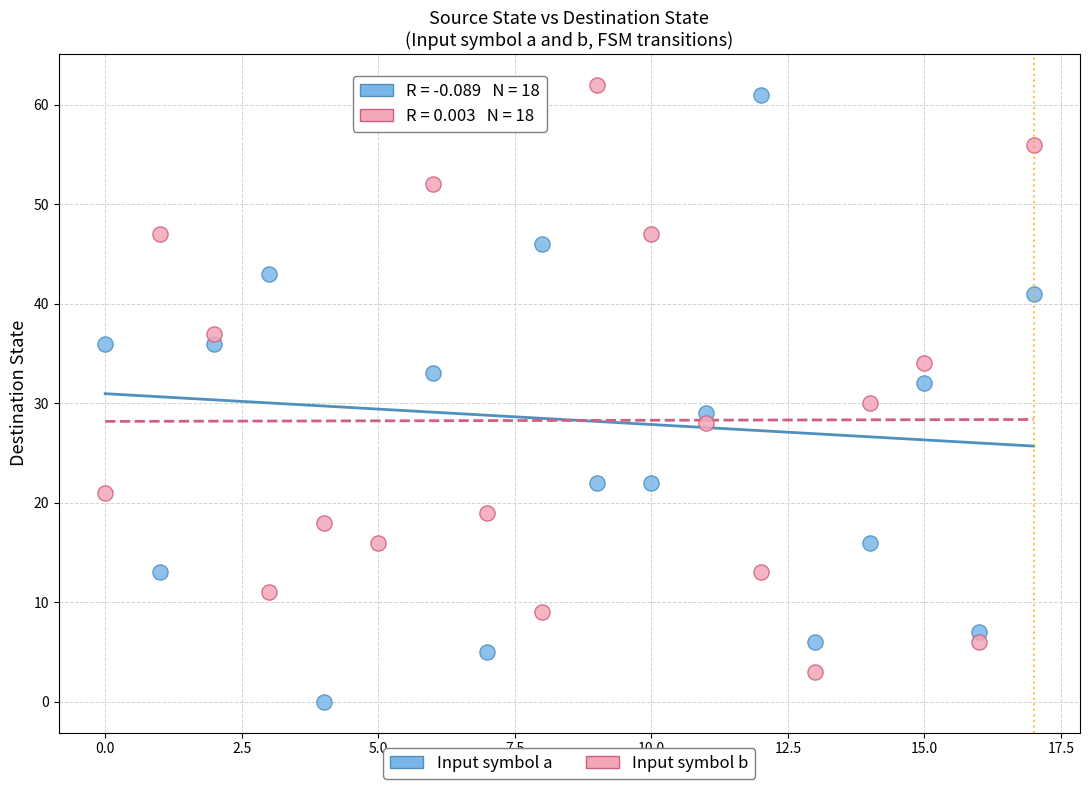

Which series has the largest Y range (max minus min)?

Input symbol a